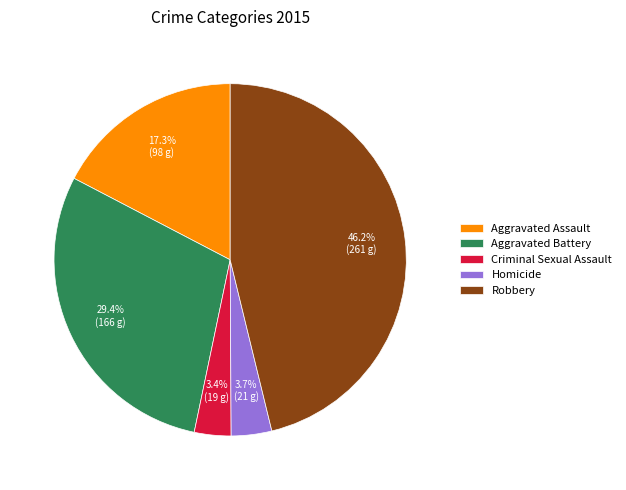

Count the number of slices in the pie.

5